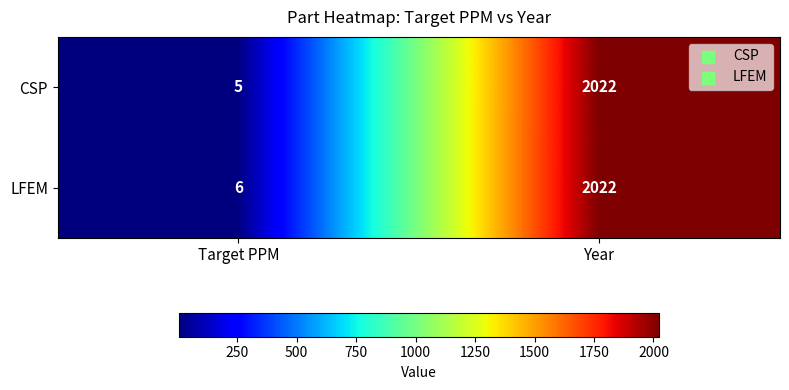

What is the sum of the CSP values at Target PPM and Year?

2027